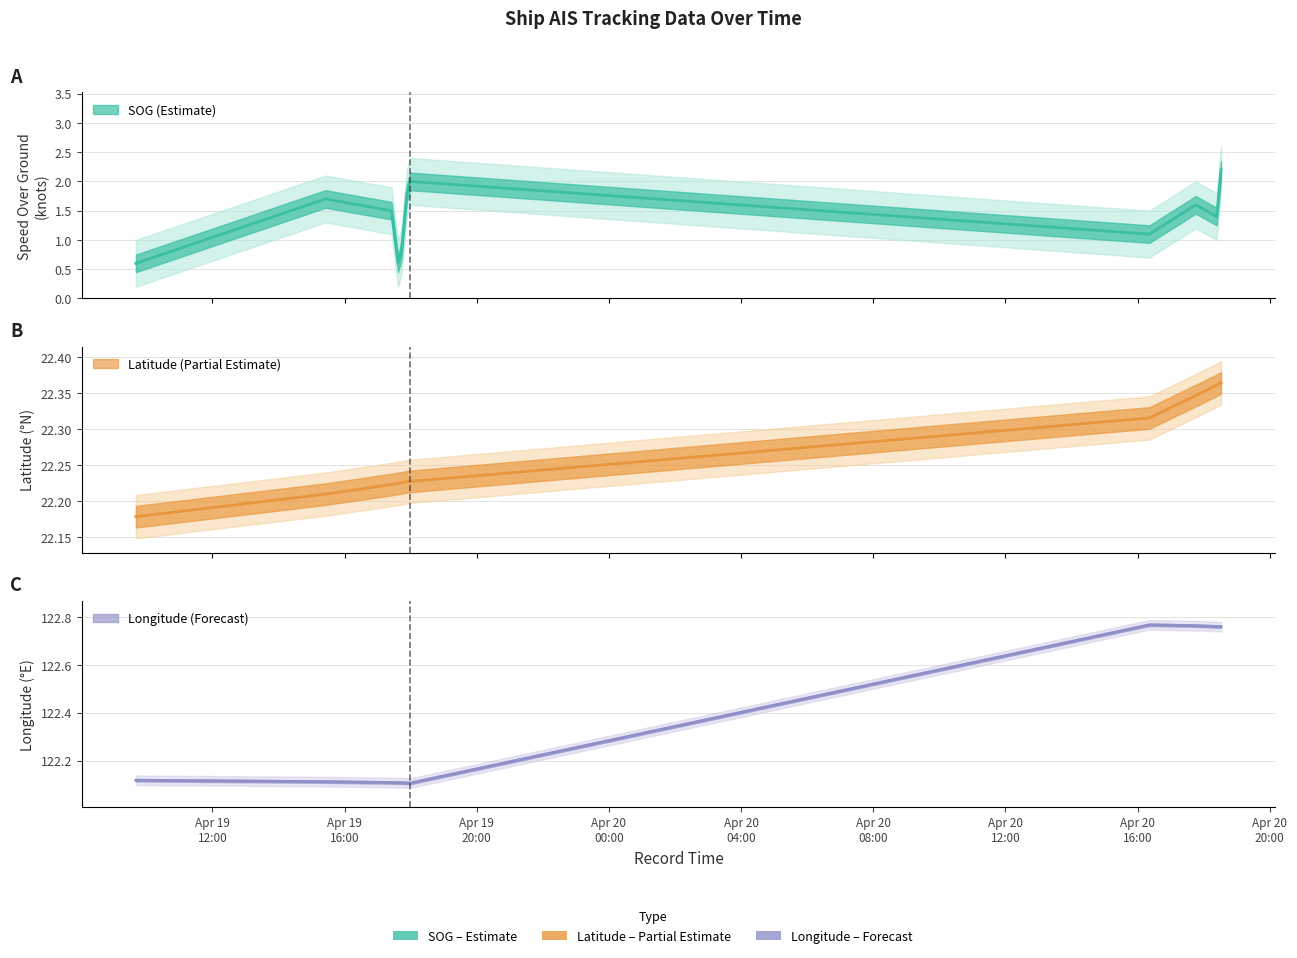

What is the value of the Longitude point at the 6th from the left?

122.1